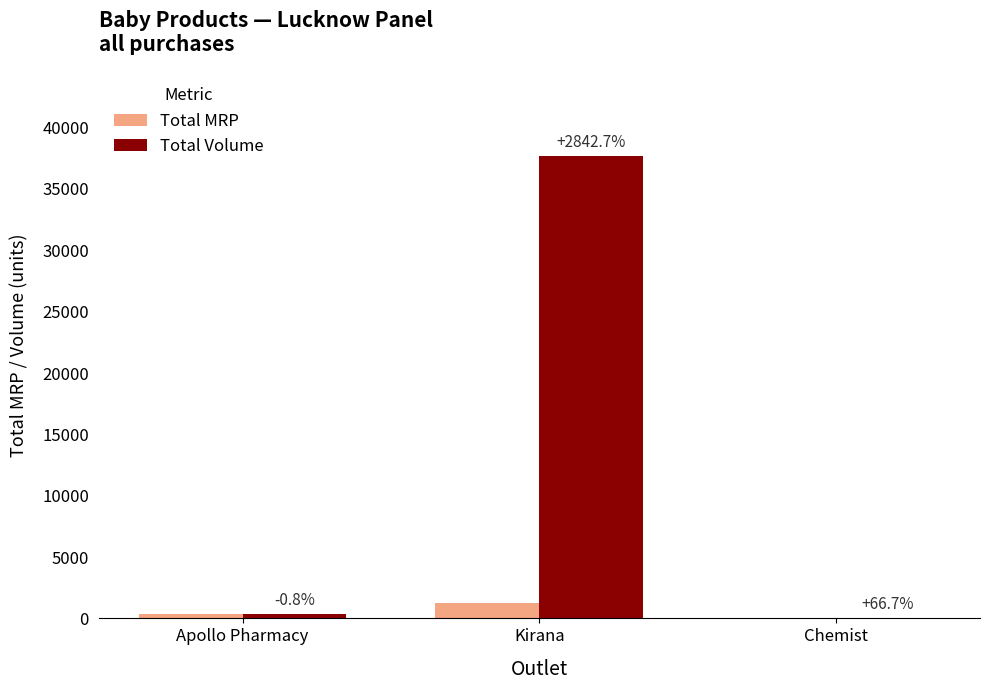

How many groups of bars are there?

3